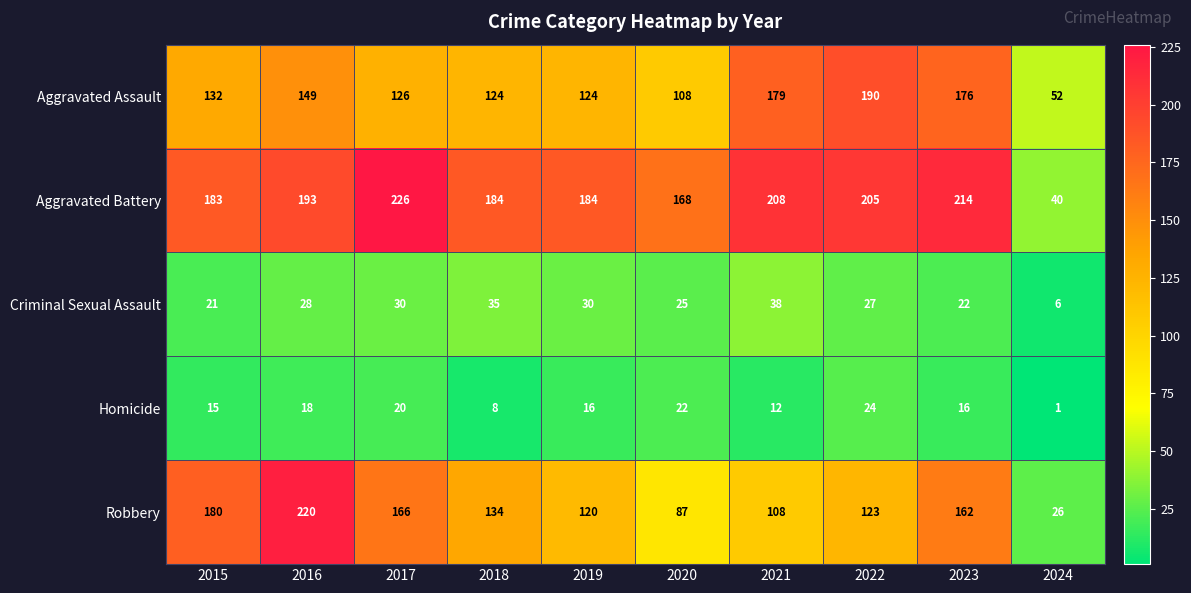

What is the greatest value displayed?

226